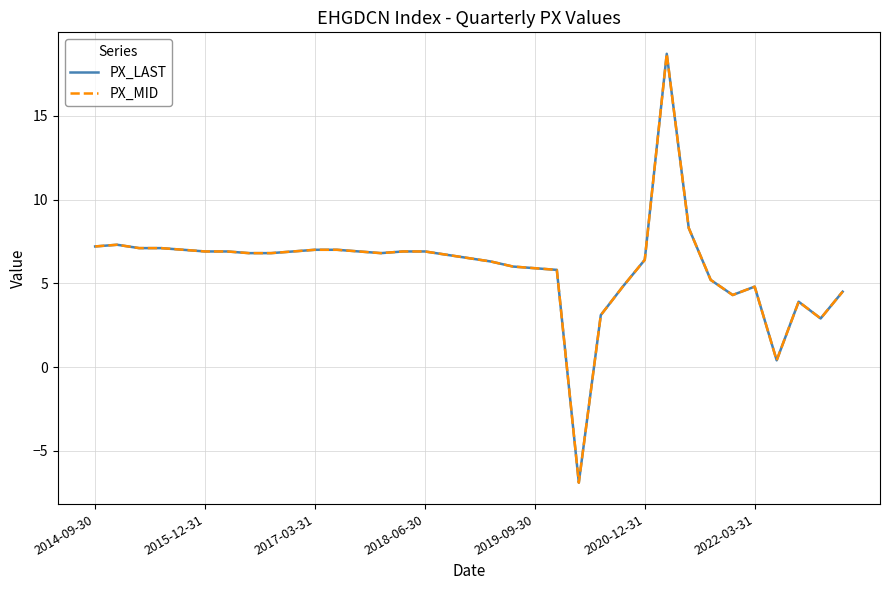

What is the sum of all PX_MID values?

209.1